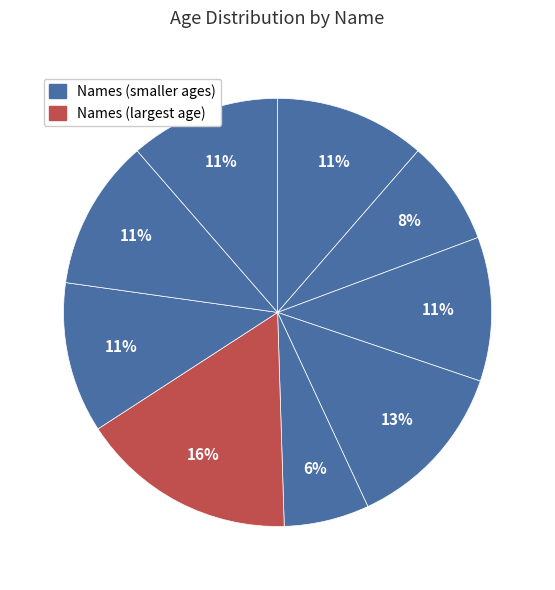

To the nearest percent, what is the average slice percentage?

11%